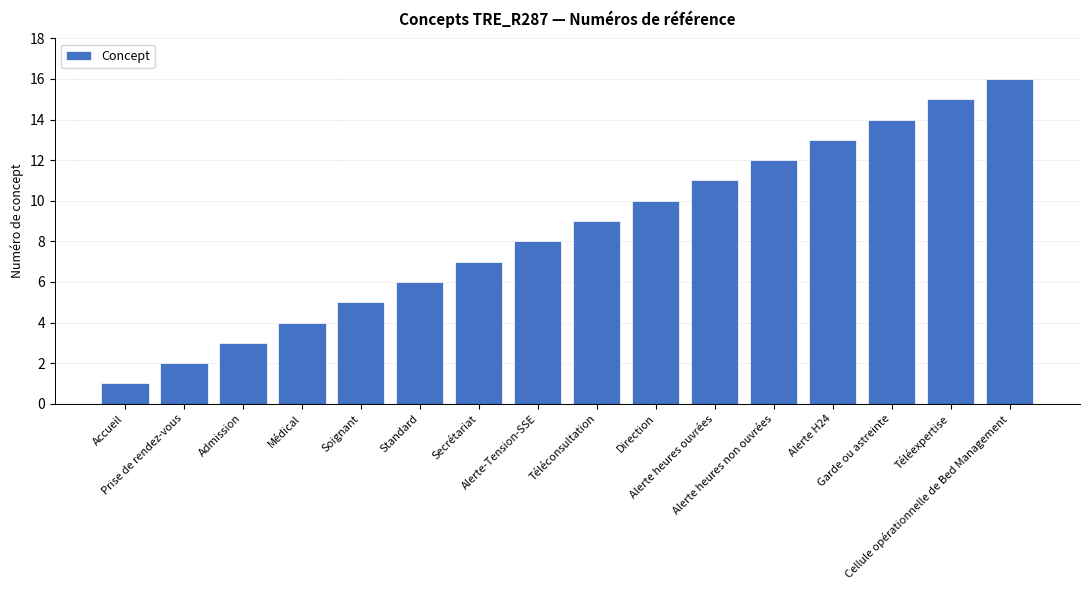

What is the sum of all values?

136